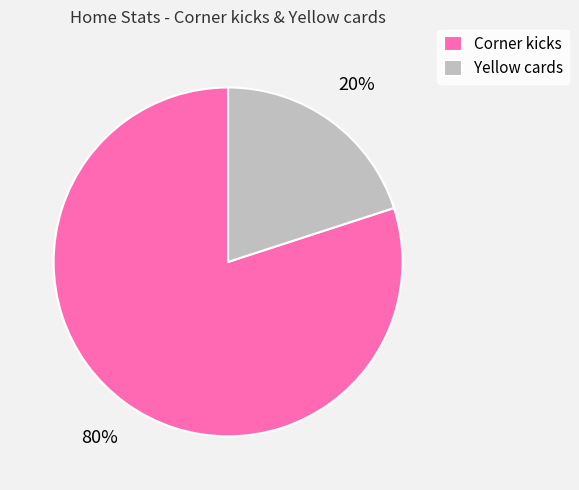

Combined, do Yellow cards and Corner kicks account for over 50%?

Yes